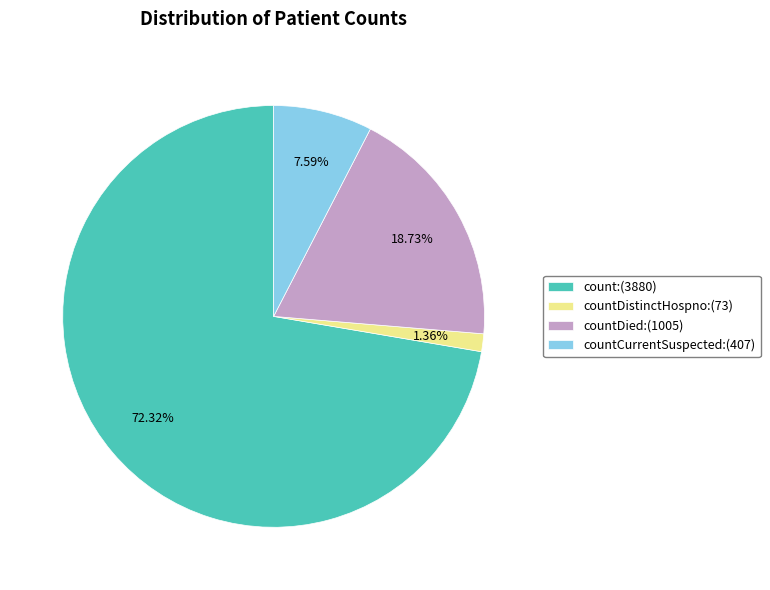

Which slice is the largest?

count:(3880)